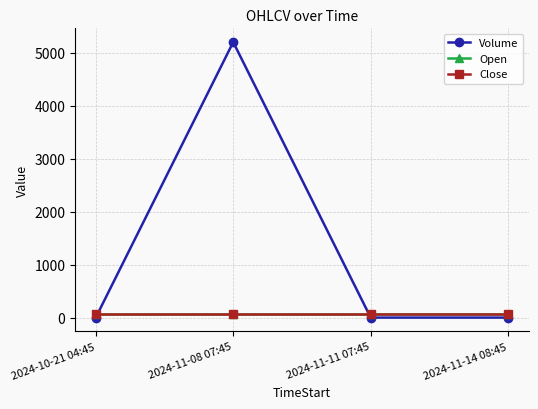

Rank the series at 2024-11-14 08:45 from highest to lowest value.

Open, Close, Volume